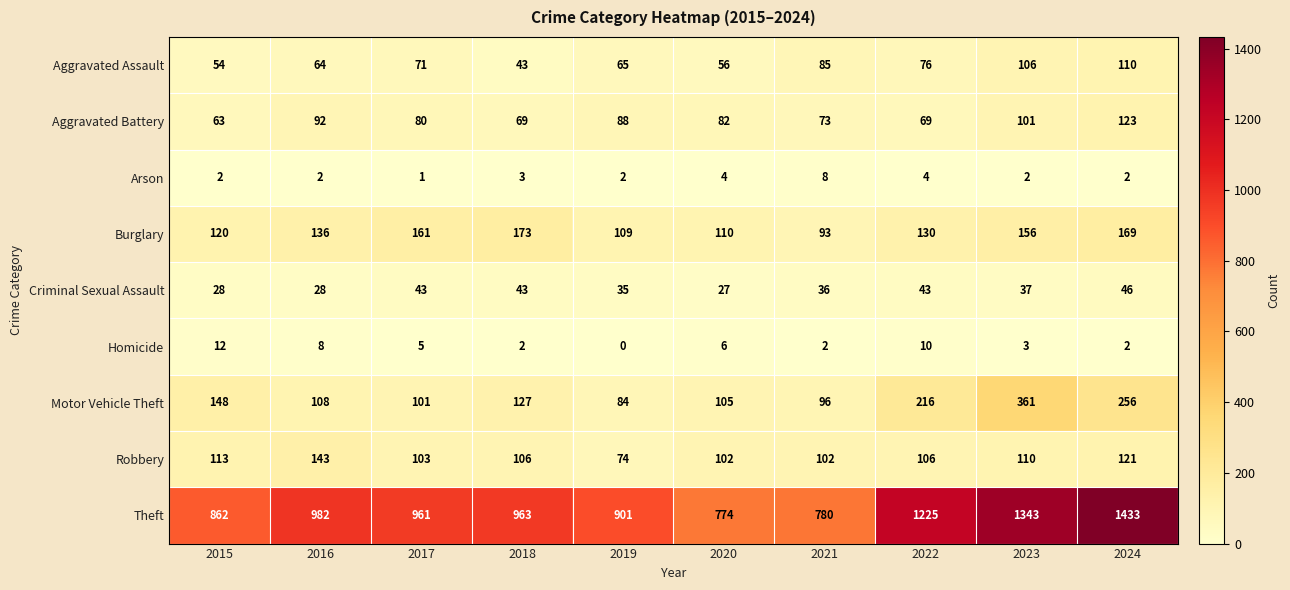

The value of Motor Vehicle Theft at 2017 is 101. True or false?

True